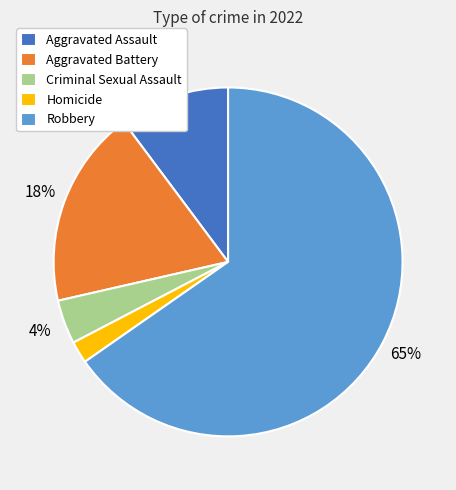

What percentage is the Aggravated Battery slice, to the nearest percent?

18%